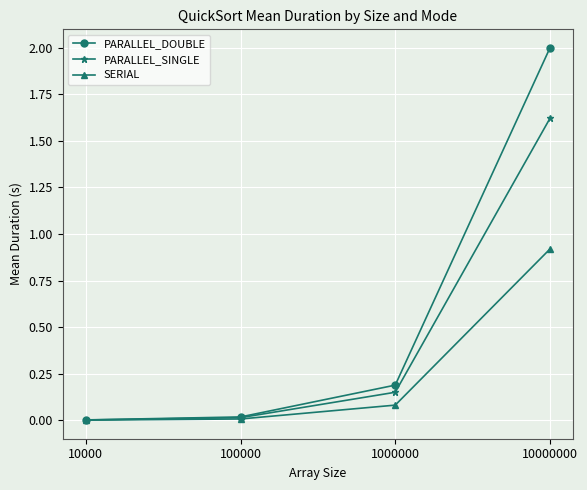

At which category is the sum across all series the highest?

10000000